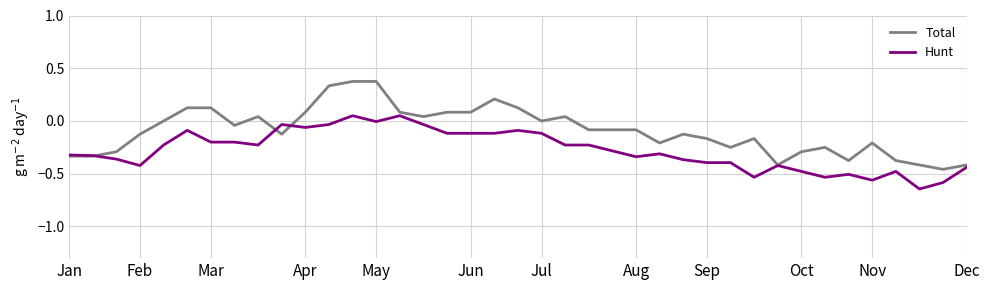

Which series has the largest total across all categories?

Total